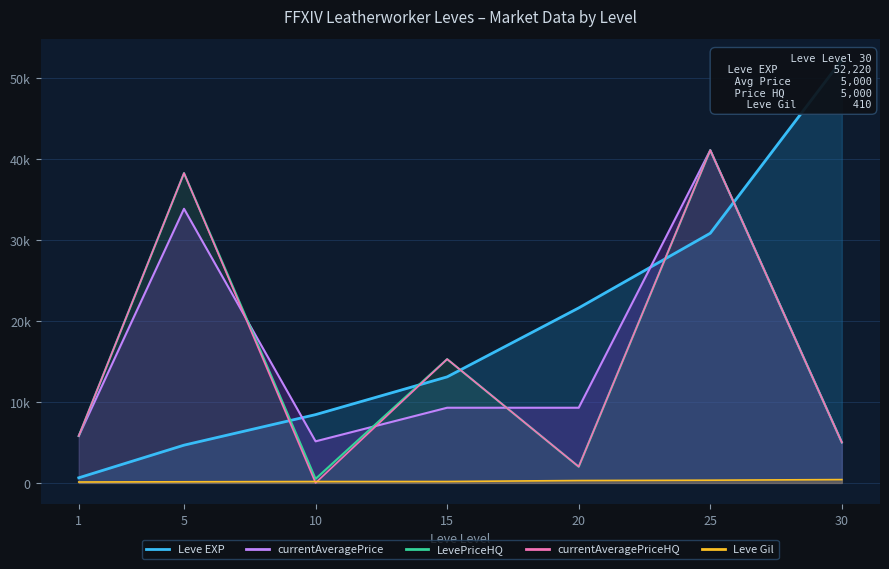

What is the value of the currentAveragePrice point at the 6th from the left?

41071